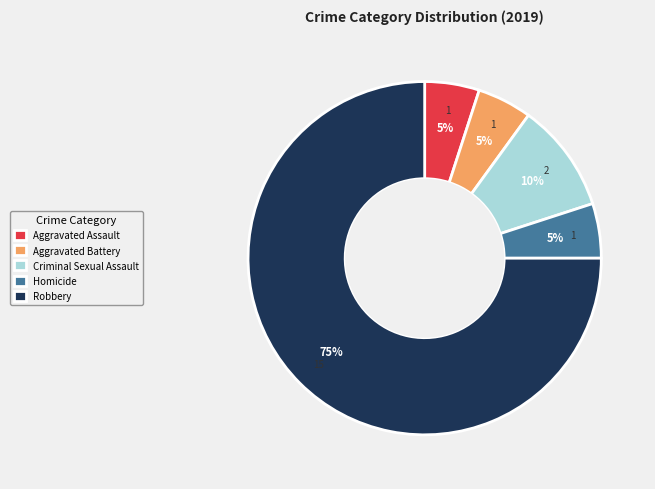

Does any single category account for the majority?

Yes